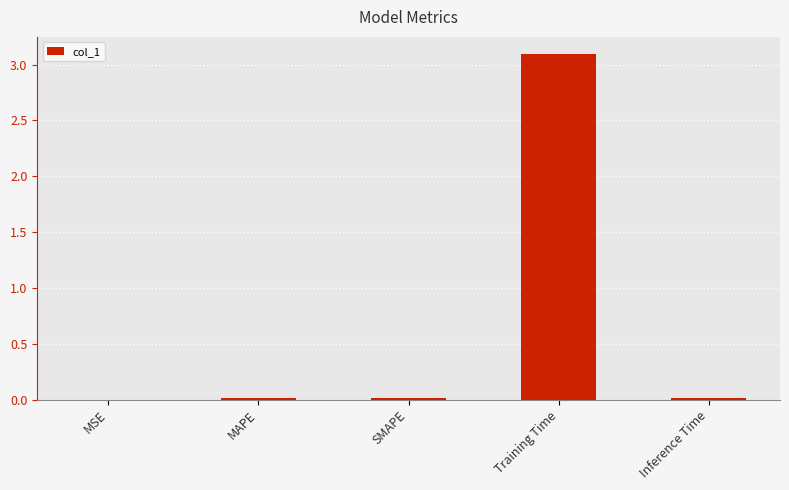

What is the greatest value displayed?

3.1